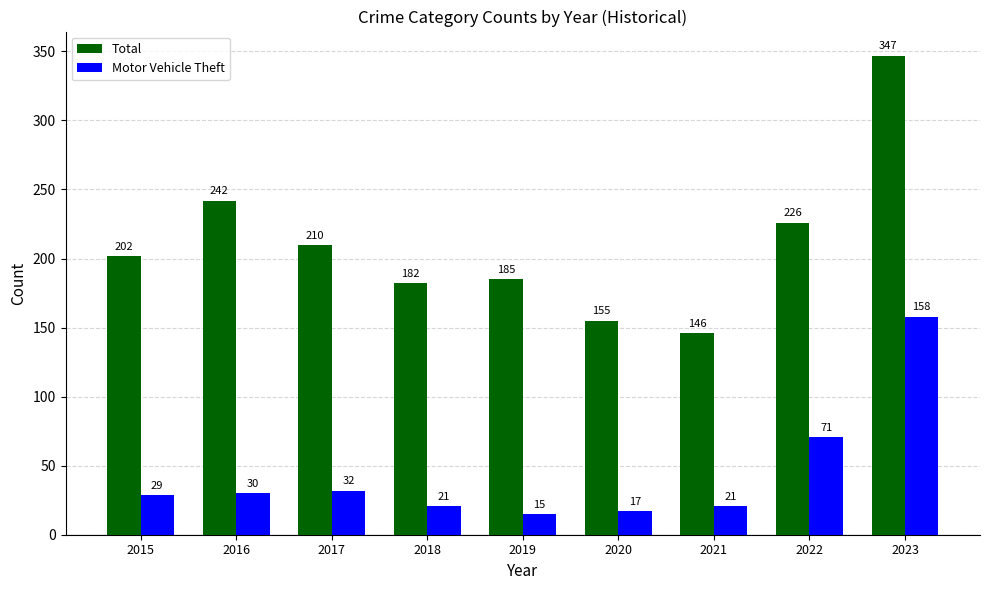

What is the spread (max minus min) of values at 2023?

189